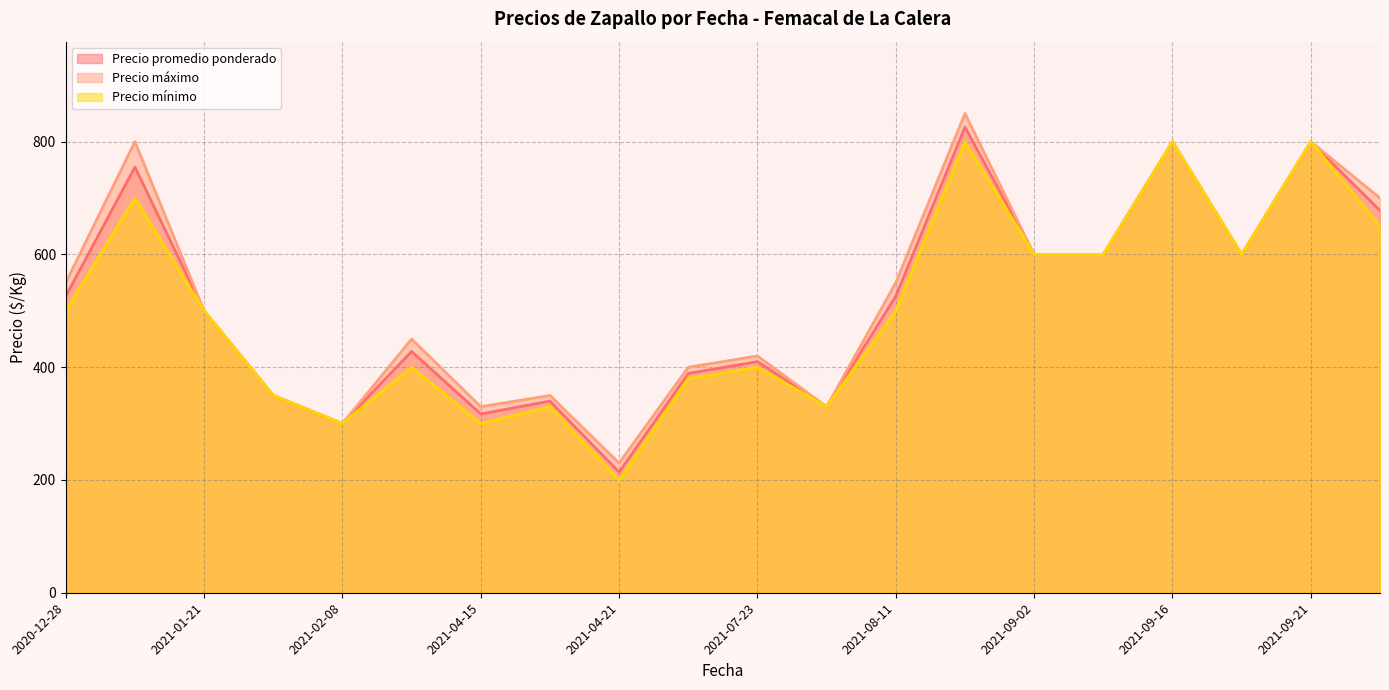

How many interior local valleys does the Precio promedio ponderado series have?

6